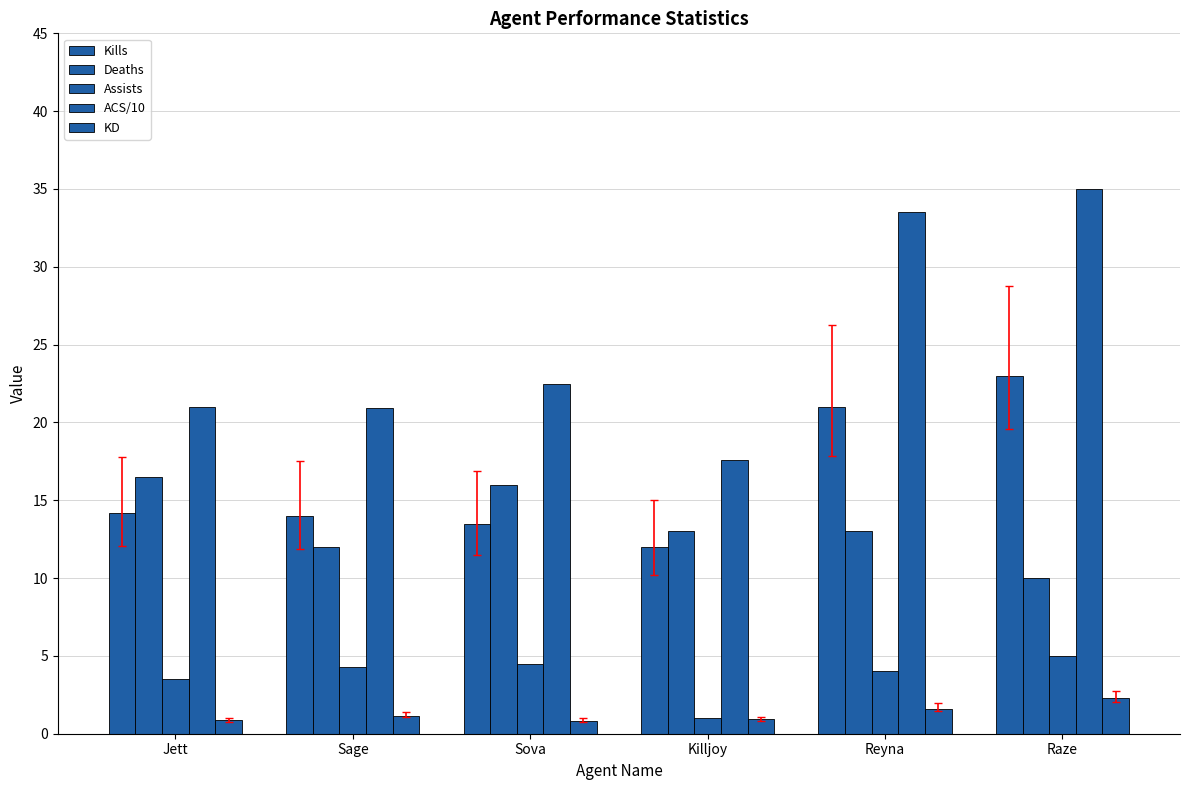

True or false: KD has a value of 0.9 at Jett.

True